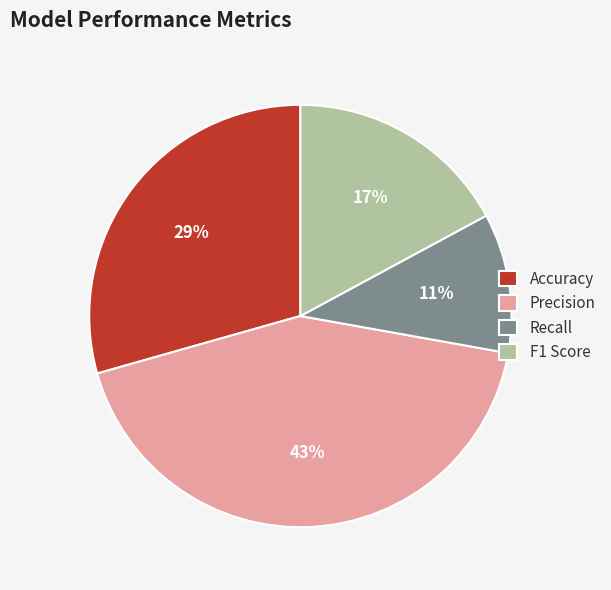

To the nearest percent, what is the average slice percentage?

25%